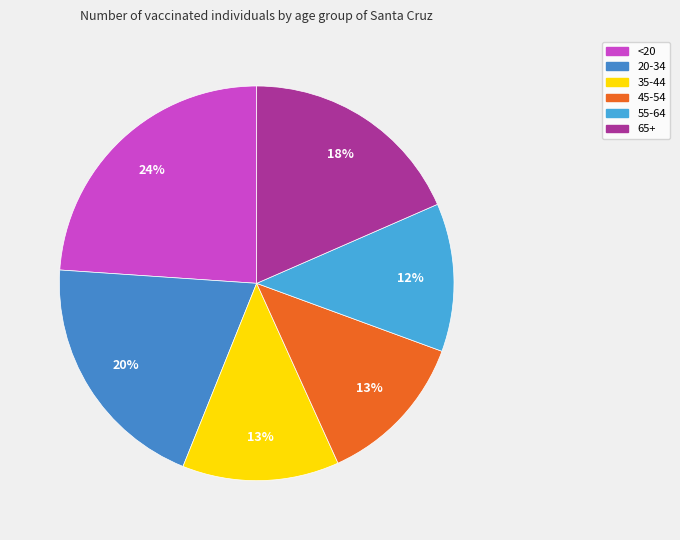

To the nearest percent, what percentage of the pie is 55-64?

12%